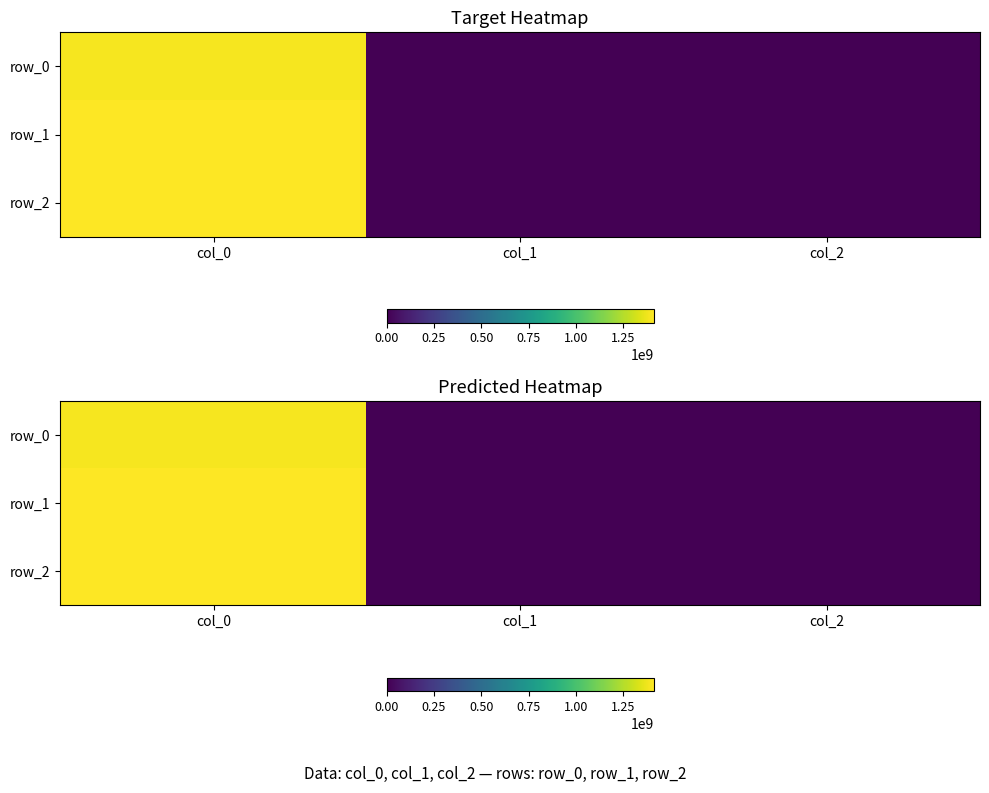

Which has a higher value, col_0 or col_2?

col_0